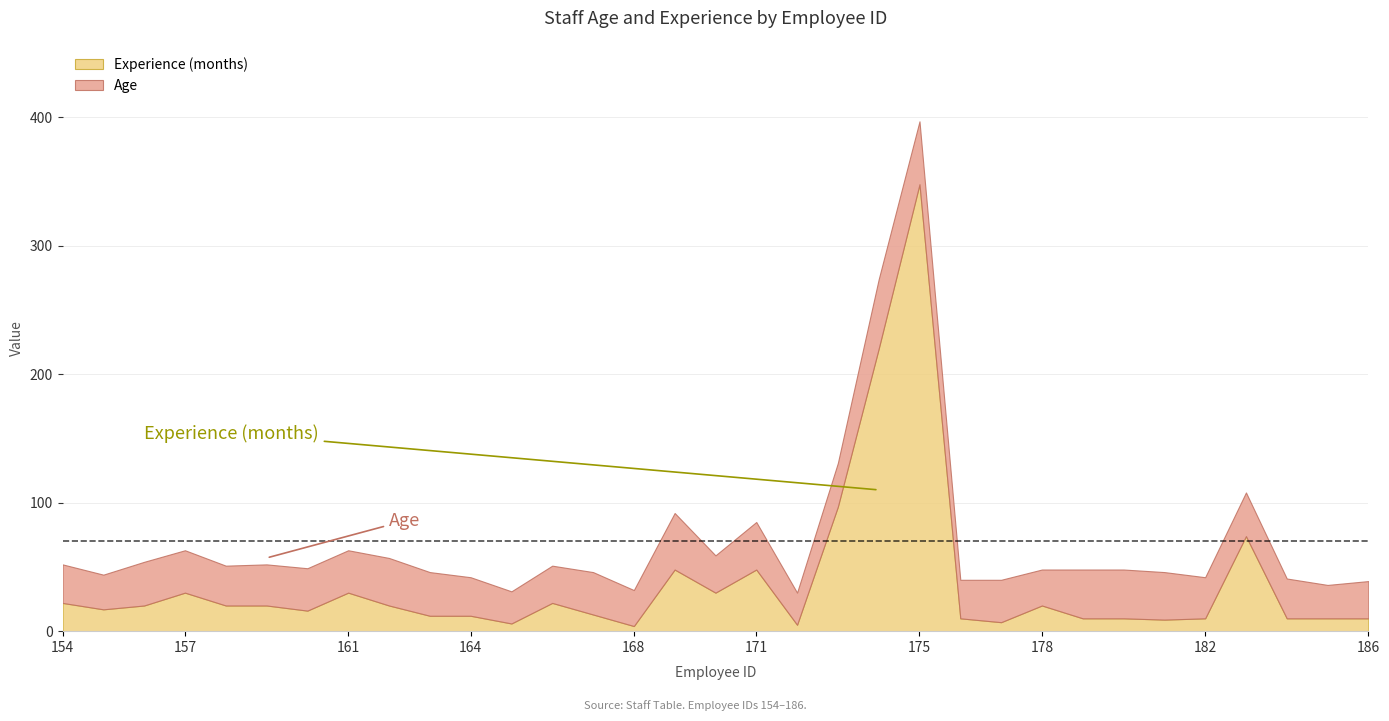

Which has a higher value, 156 or 166?

156